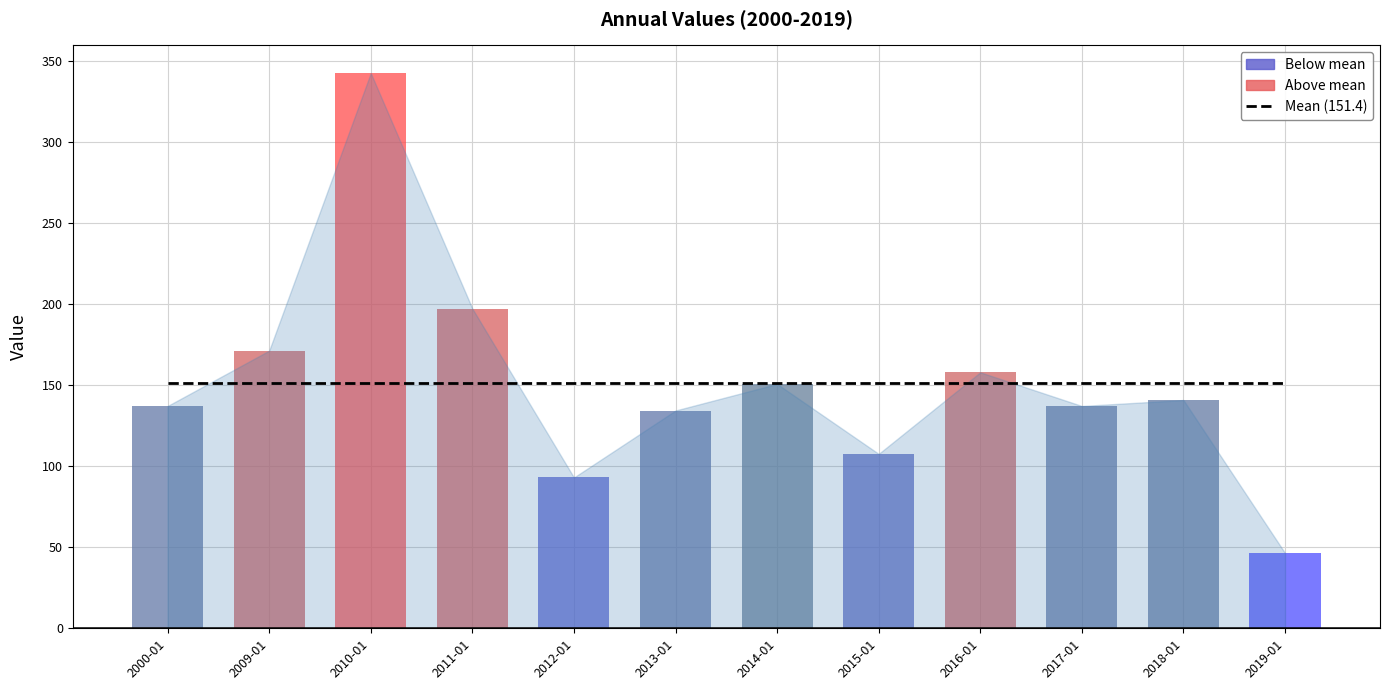

Is it true that the value at 2010-01-15 is 592.4?

False